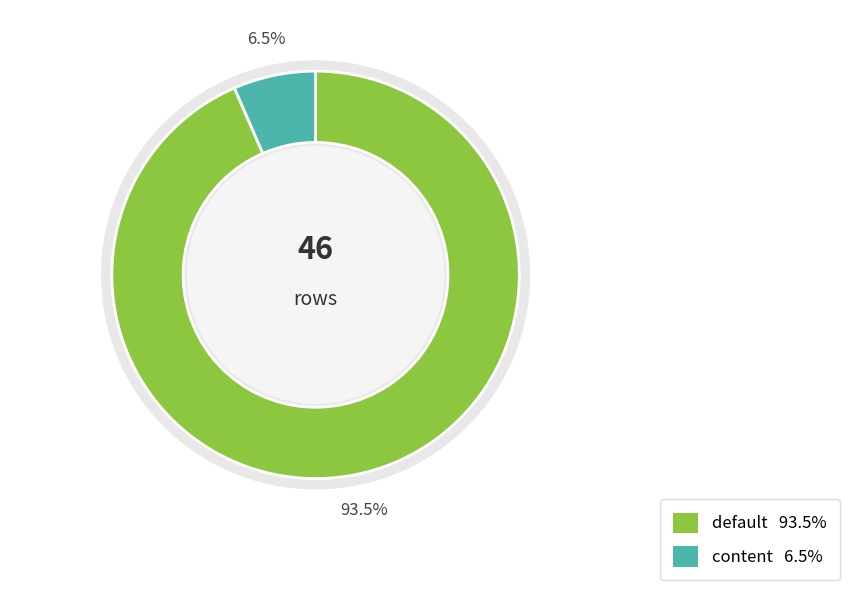

What is the smallest slice in the pie chart?

content